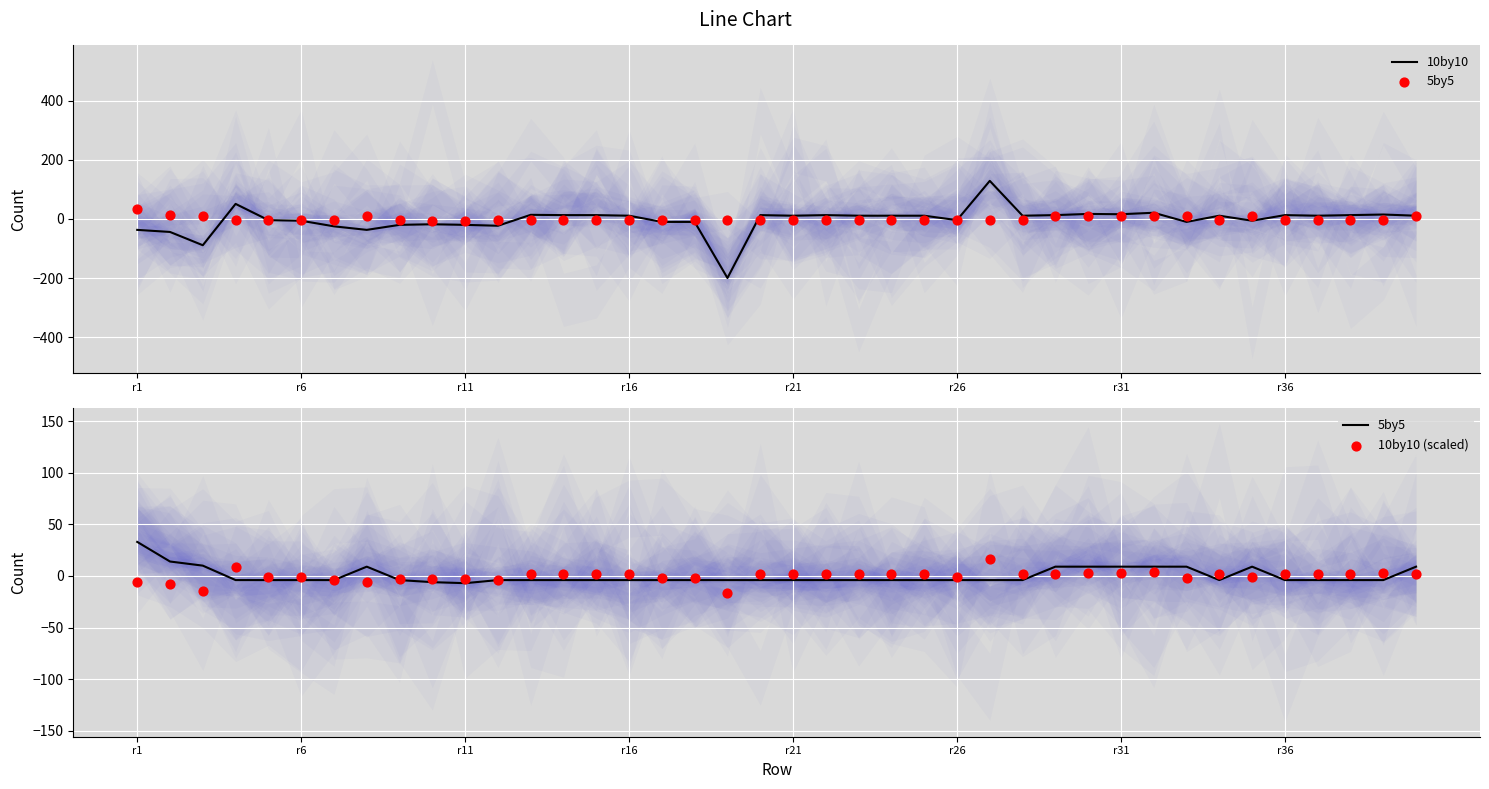

Which series has the widest spread of Y values?

10by10